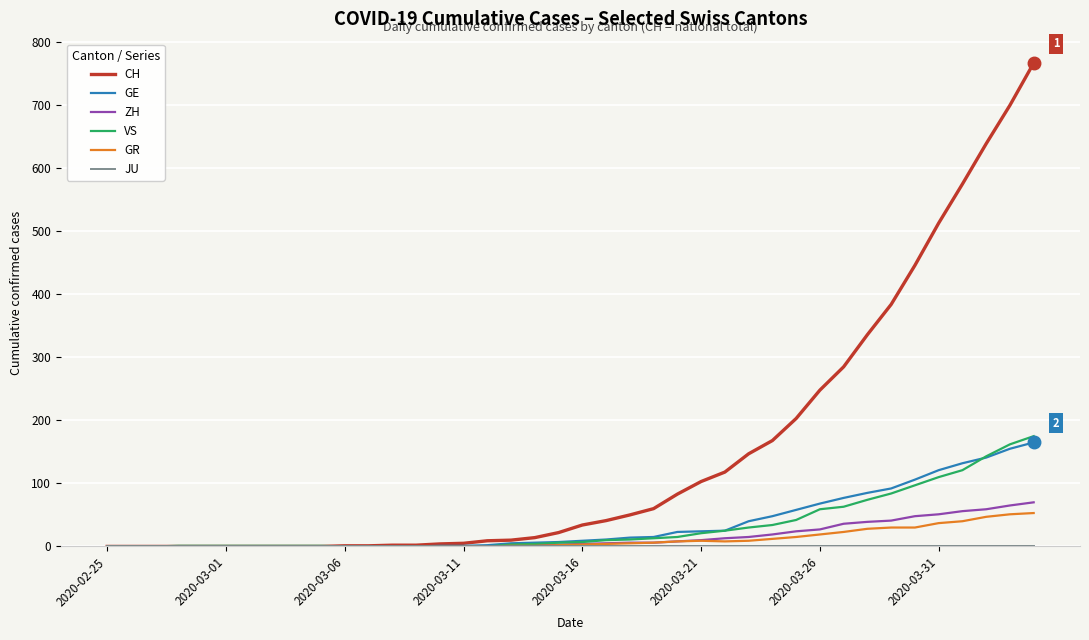

What is the maximum value shown in the chart?

767